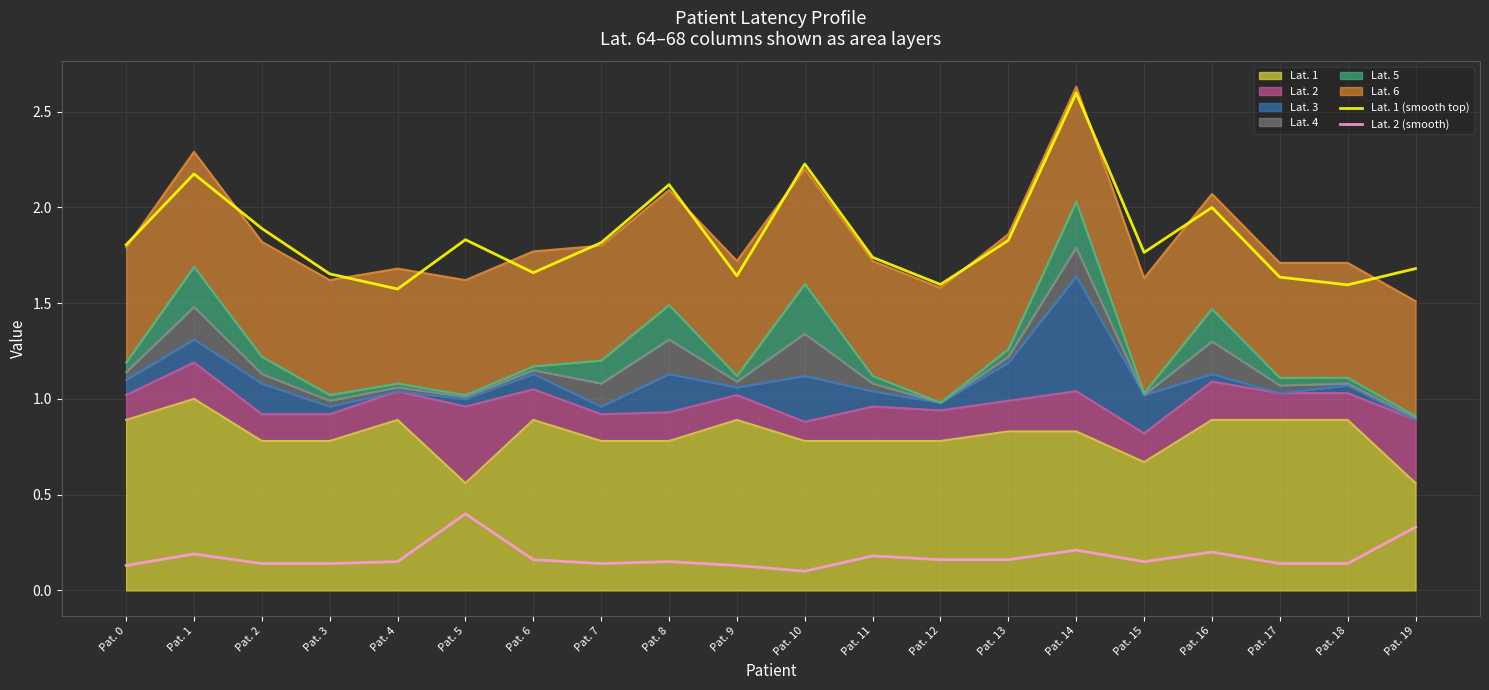

True or false: Lat. 2 (smooth) and Lat. 1 (smooth top) intersect in this chart.

False